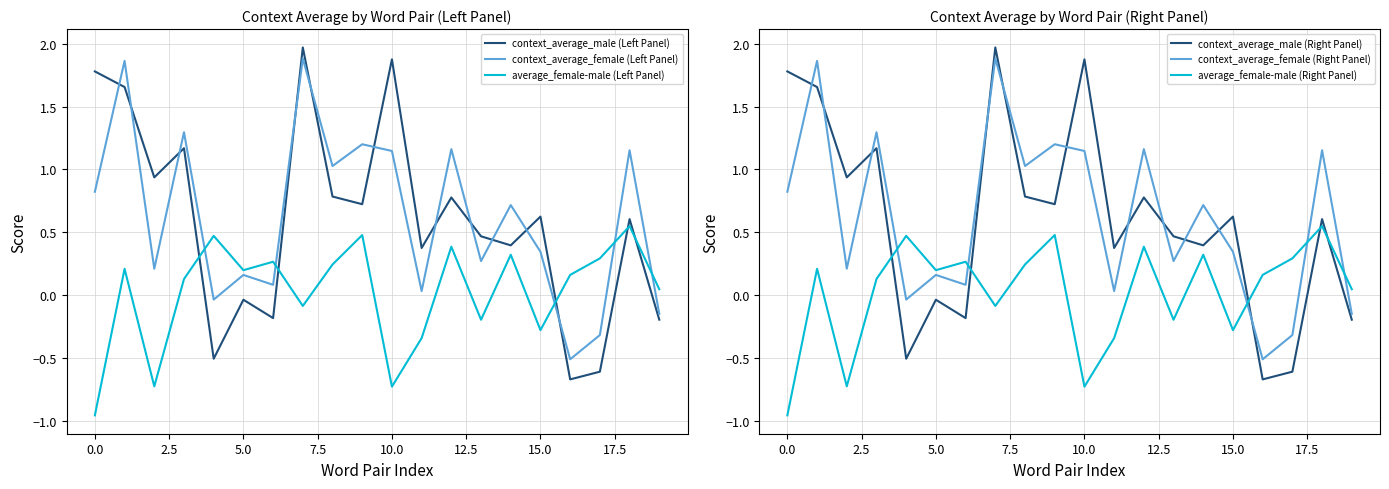

Is it true that average_female-male (Right Panel) equals -0.6 at 0.0?

False